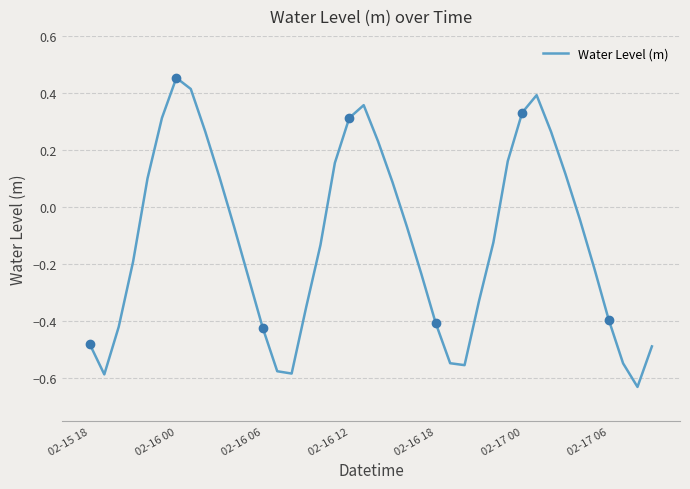

At which label does Water Level (m) reach its peak?

02-16 00